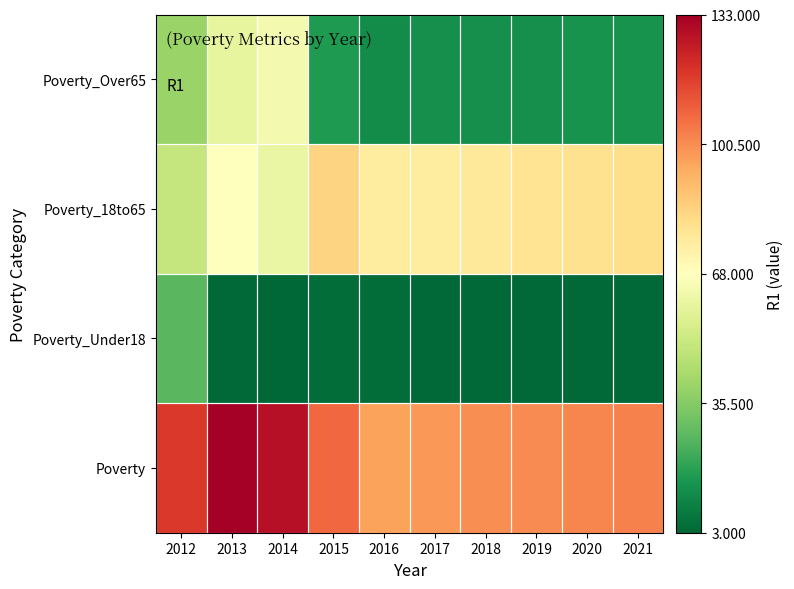

What is the difference between the highest and lowest values at 2020?

98